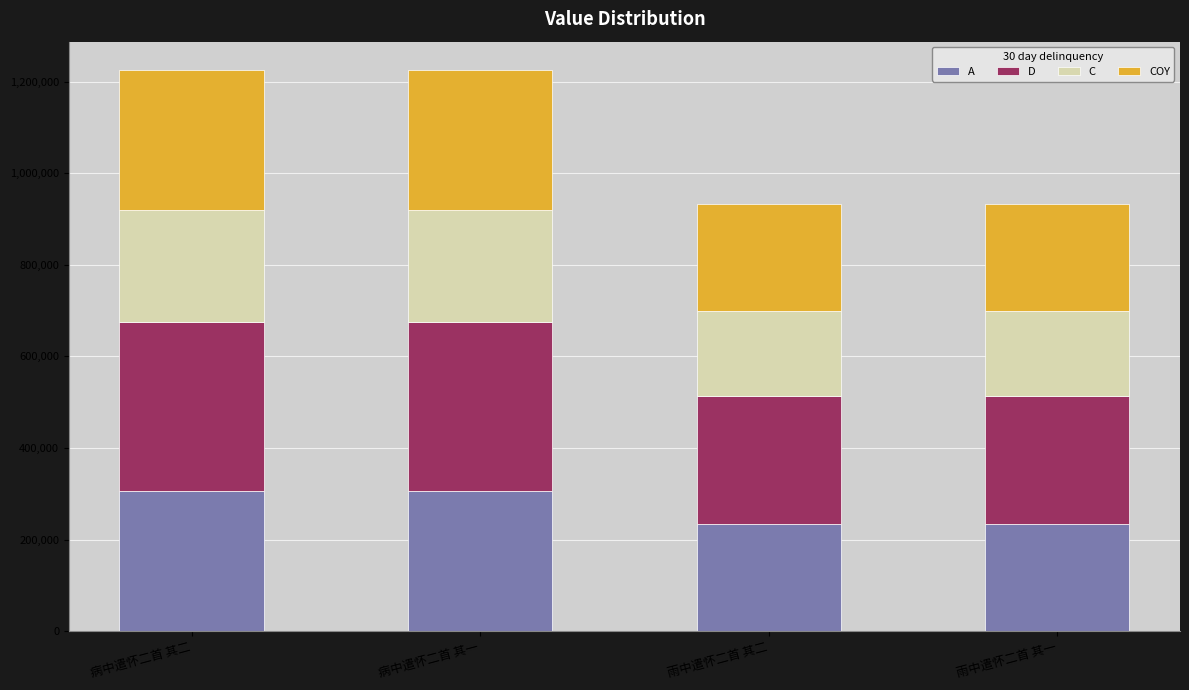

What is the sum of all A values?

1079300.5